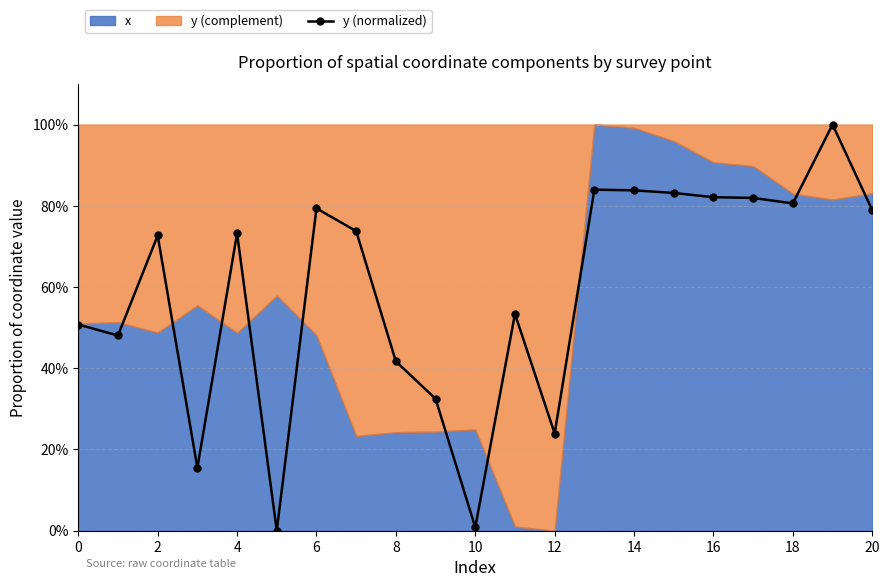

True or false: the data shows 28.2 at 17.

False